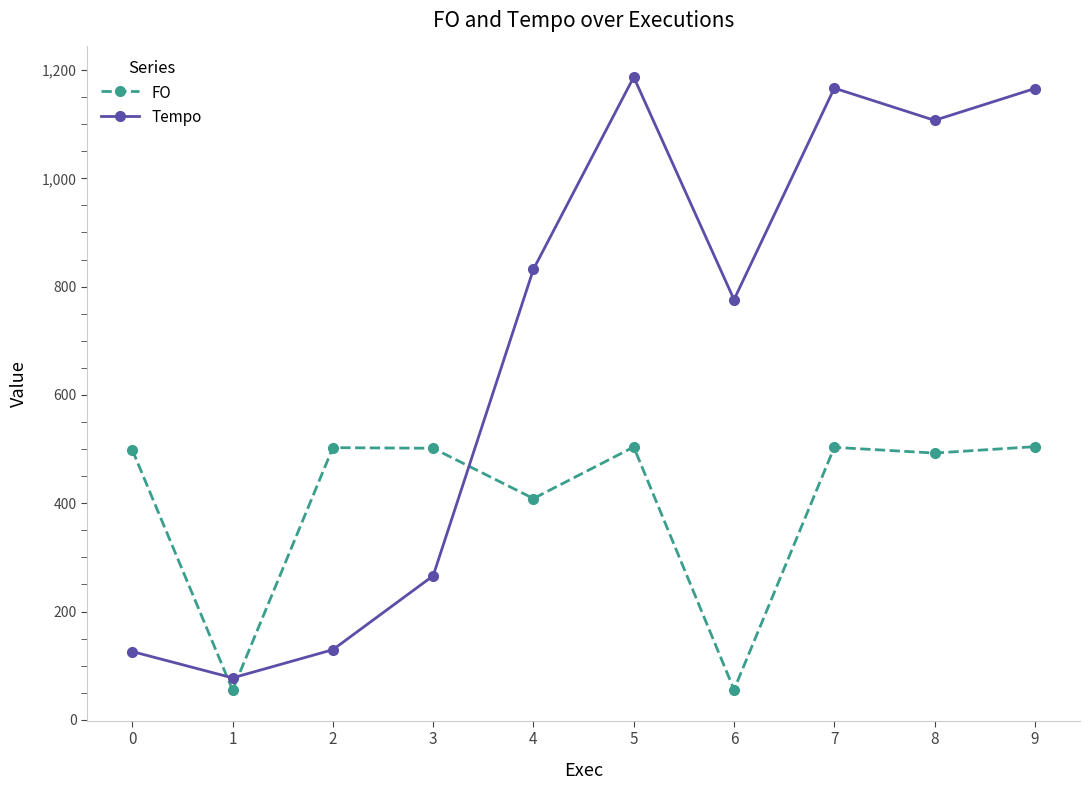

What is the difference between the maximum and minimum values in the Tempo series?

1109.6